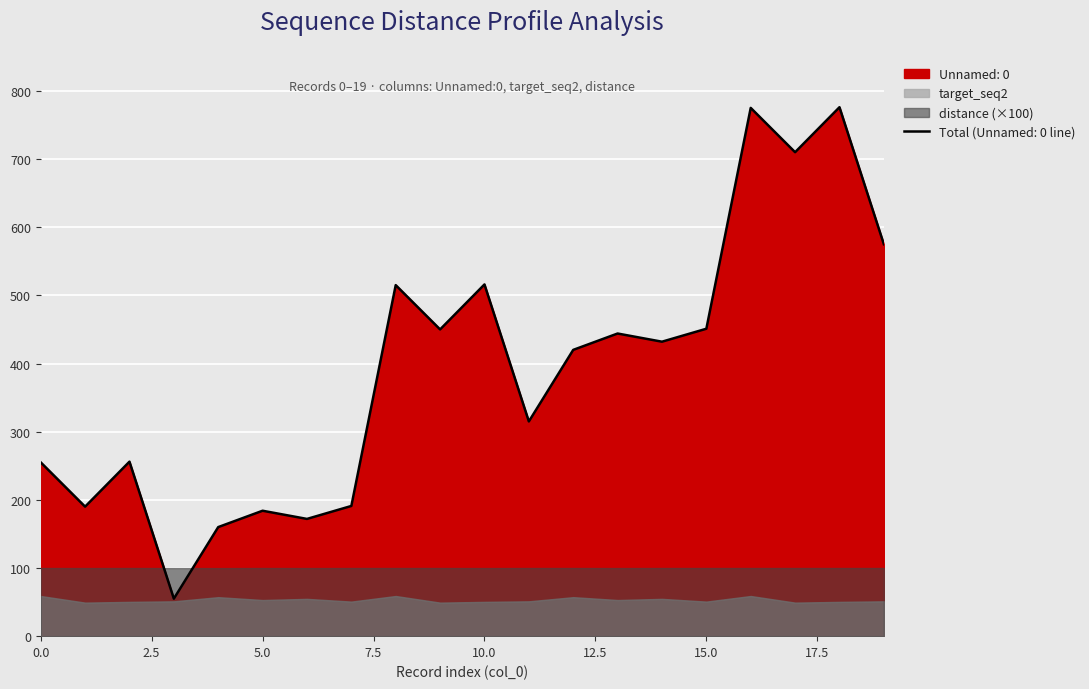

Reading left to right, extract all data points from this chart.

Unnamed: 0: 0=255.0	1=190.0	2=256.0	3=55.0	4=160.0	5=184.0	6=172.0	7=191.0	8=515.0	9=450.0	10=516.0	11=315.0	12=420.0	13=444.0	14=432.0	15=451.0	16=775.0	17=710.0	18=776.0	19=575.0
target_seq2: 0=58.9	1=49.2	2=50.3	3=51.1	4=57.2	5=53.0	6=54.7	7=50.7	8=58.9	9=49.2	10=50.3	11=51.1	12=57.2	13=53.0	14=54.7	15=50.7	16=58.9	17=49.2	18=50.3	19=51.1
distance: 0=1.0	1=1.0	2=1.0	3=1.0	4=1.0	5=1.0	6=1.0	7=1.0	8=1.0	9=1.0	10=1.0	11=1.0	12=1.0	13=1.0	14=1.0	15=1.0	16=1.0	17=1.0	18=1.0	19=1.0